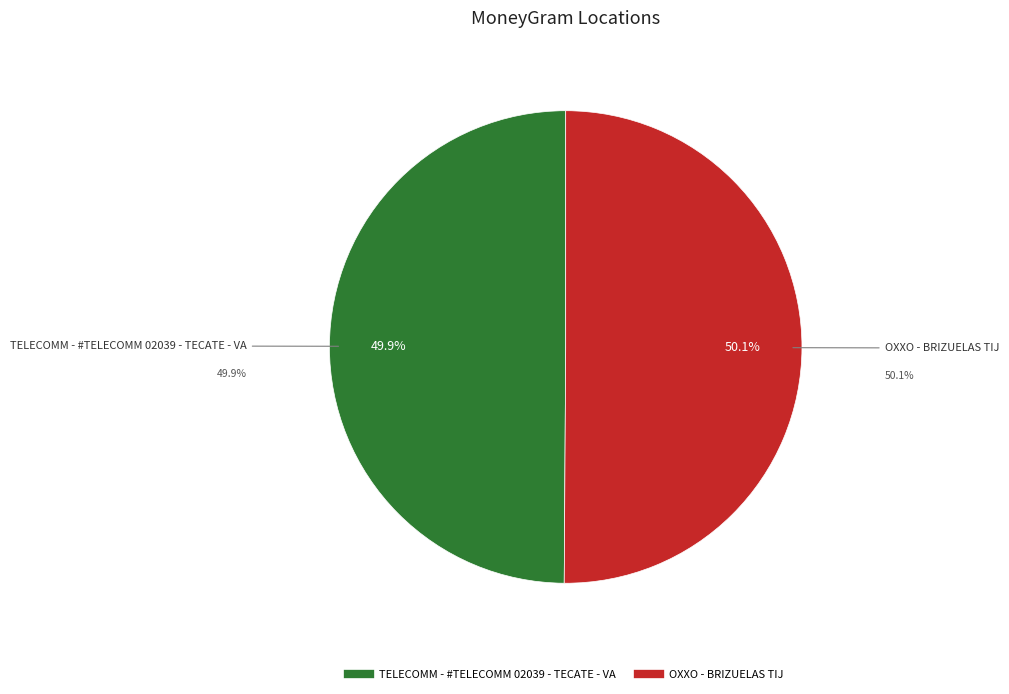

How many segments does this pie chart have?

2